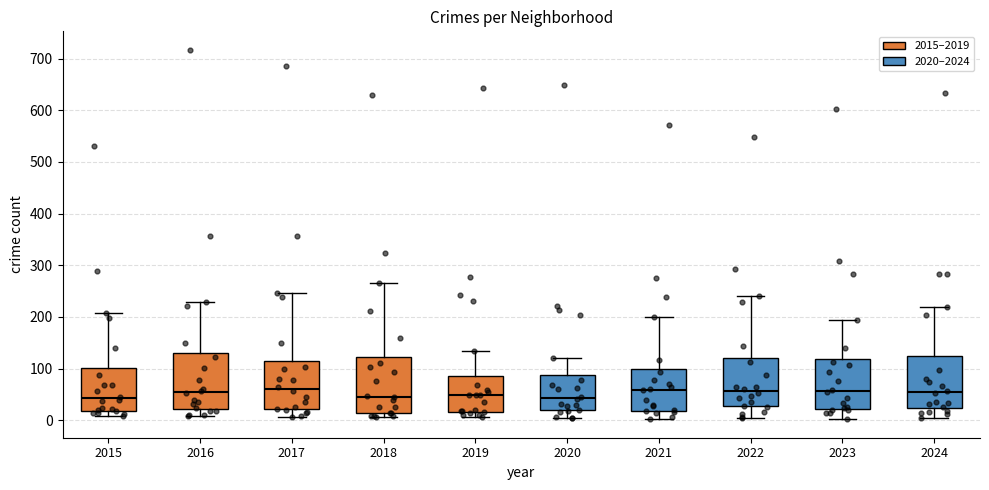

Reading left to right, transcribe this box plot: for each box, give where its median line is, the range the box spans, and where its two whiskers end, as read against the y-axis. The values are not printed on the chart, so give them approximately, as read against the axis.

2015: median 40, box 20 to 100, whiskers 10 to 210
2016: median 50, box 20 to 130, whiskers 10 to 230
2017: median 60, box 20 to 110, whiskers 10 to 250
2018: median 50, box 20 to 120, whiskers 10 to 270
2019: median 50, box 20 to 90, whiskers 10 to 130
2020: median 40, box 20 to 90, whiskers 0 to 120
2021: median 60, box 20 to 100, whiskers 0 to 200
2022: median 60, box 30 to 120, whiskers 0 to 240
2023: median 60, box 20 to 120, whiskers 0 to 190
2024: median 50, box 20 to 120, whiskers 10 to 220